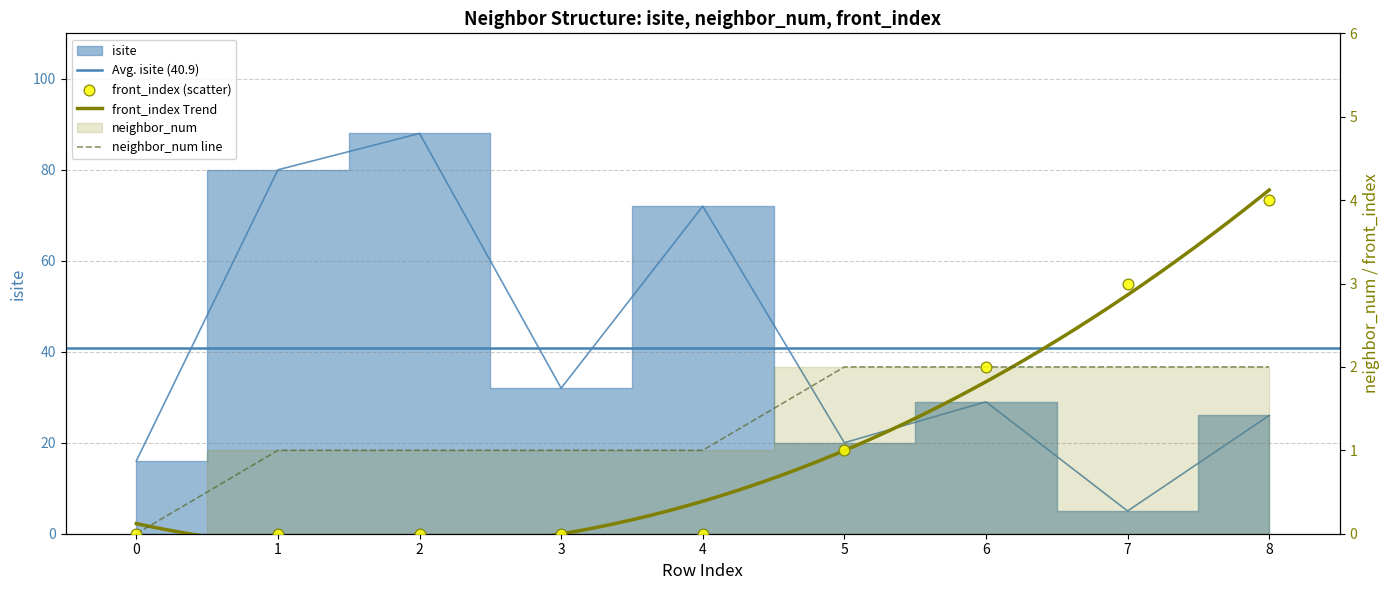

Which series has the widest spread of Y values?

isite